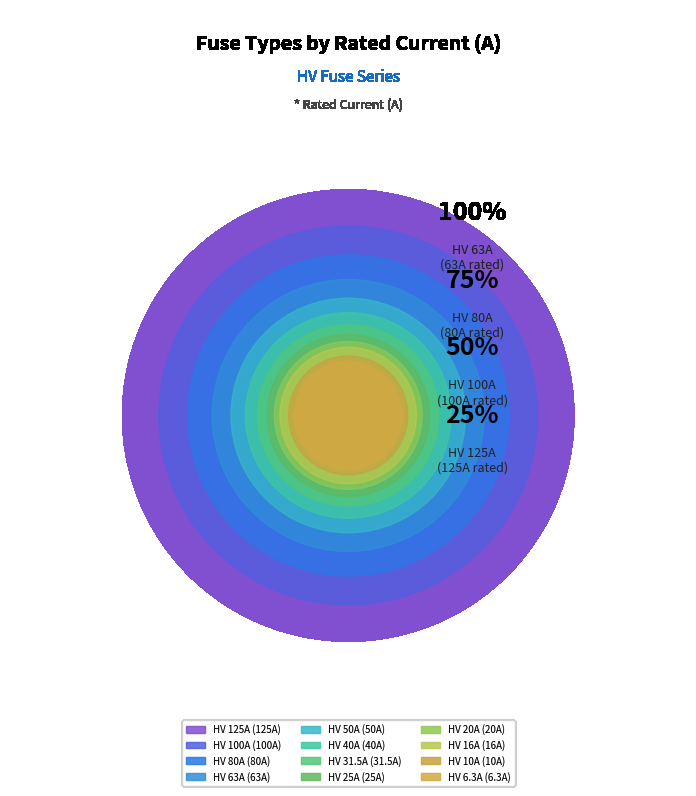

What is the total percentage of HV 40A and HV 125A?

29.1%